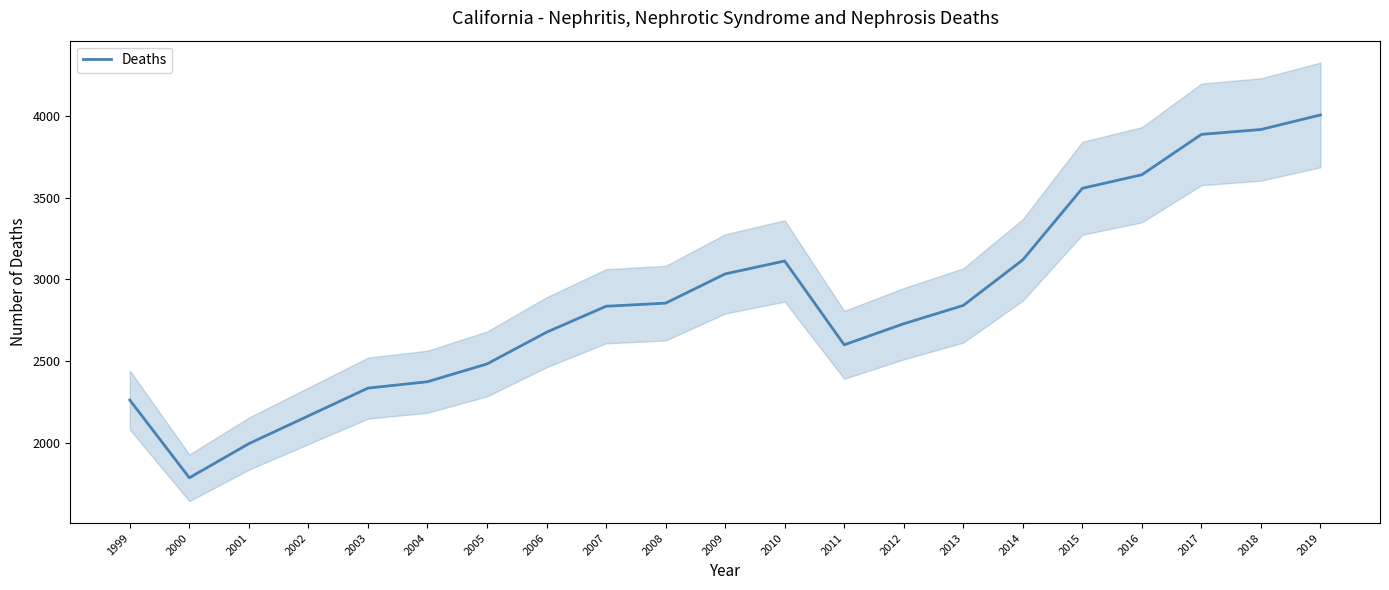

How many lines are shown in the chart?

1